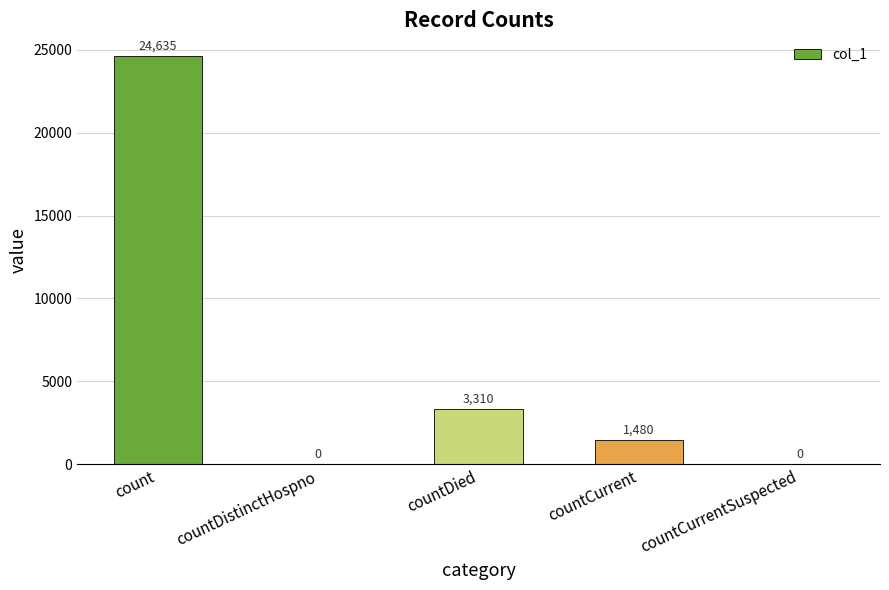

How many values are above zero?

3